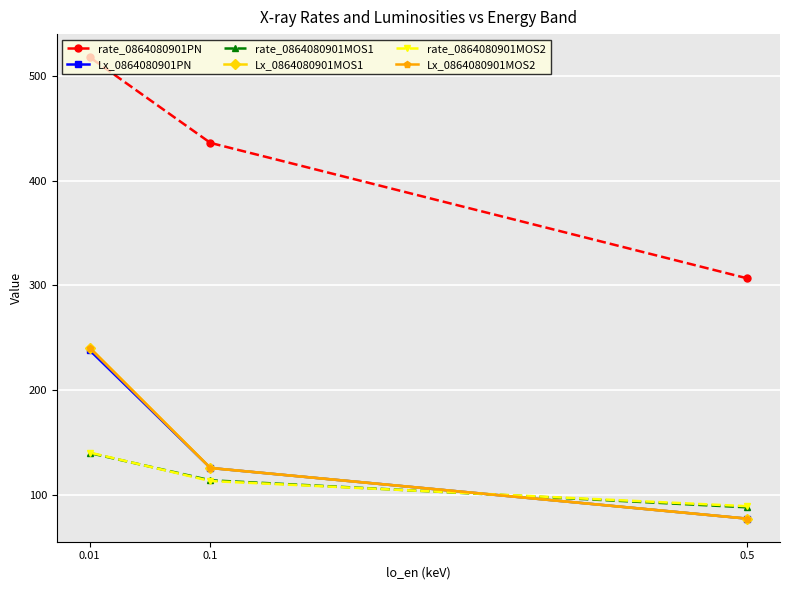

List the labels in order of rate_0864080901MOS1 value, largest first.

0.01, 0.1, 0.5